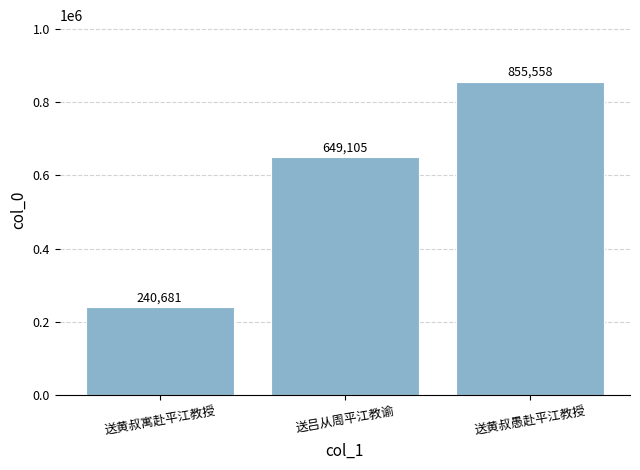

Where is the data nearest to the value 548119?

送吕从周平江教谕